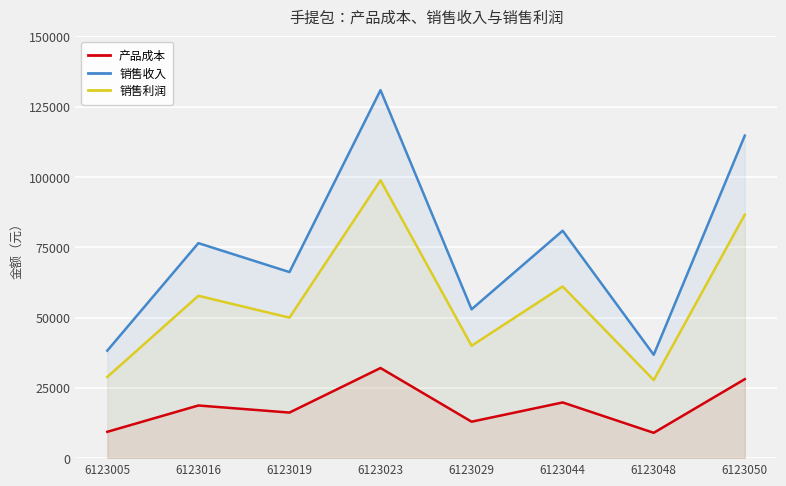

The value of 销售利润 at 6123044 is 100066. True or false?

False